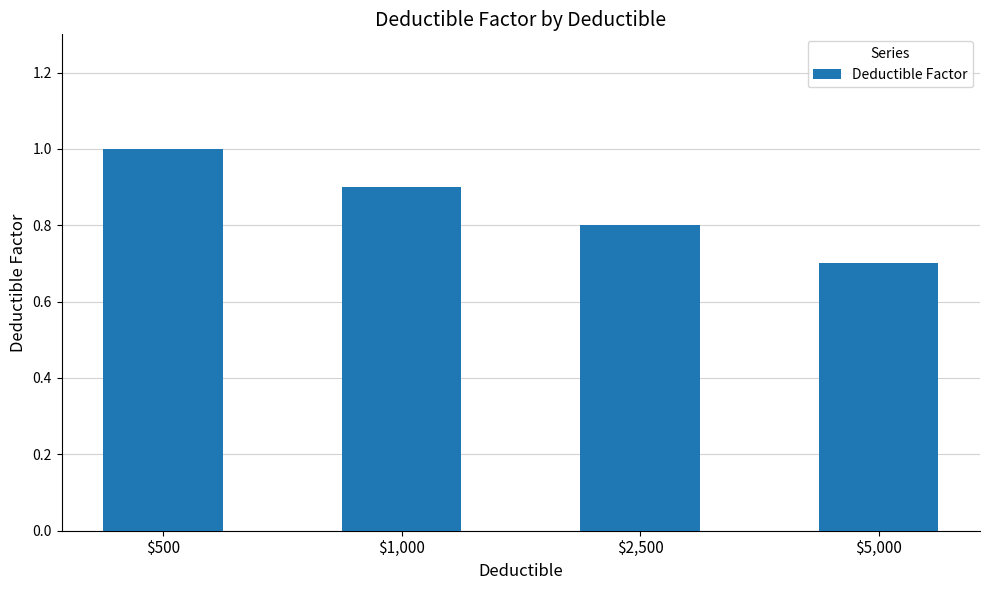

Rank the categories by value from highest to lowest.

$500, $1,000, $2,500, $5,000